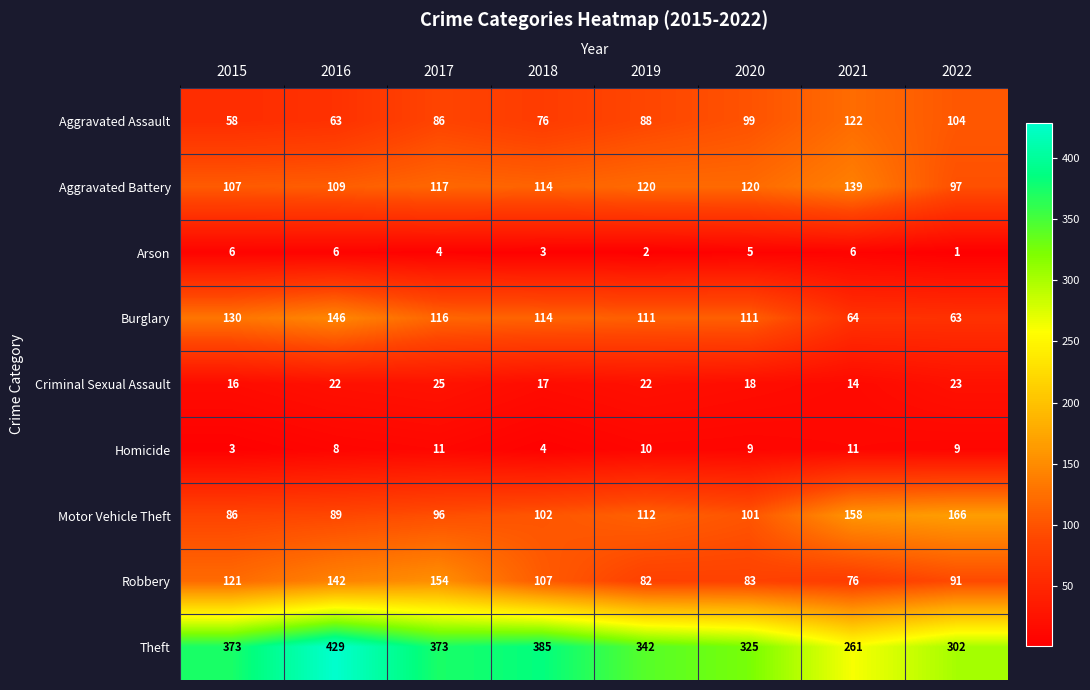

Which series has the largest range (max minus min)?

Theft